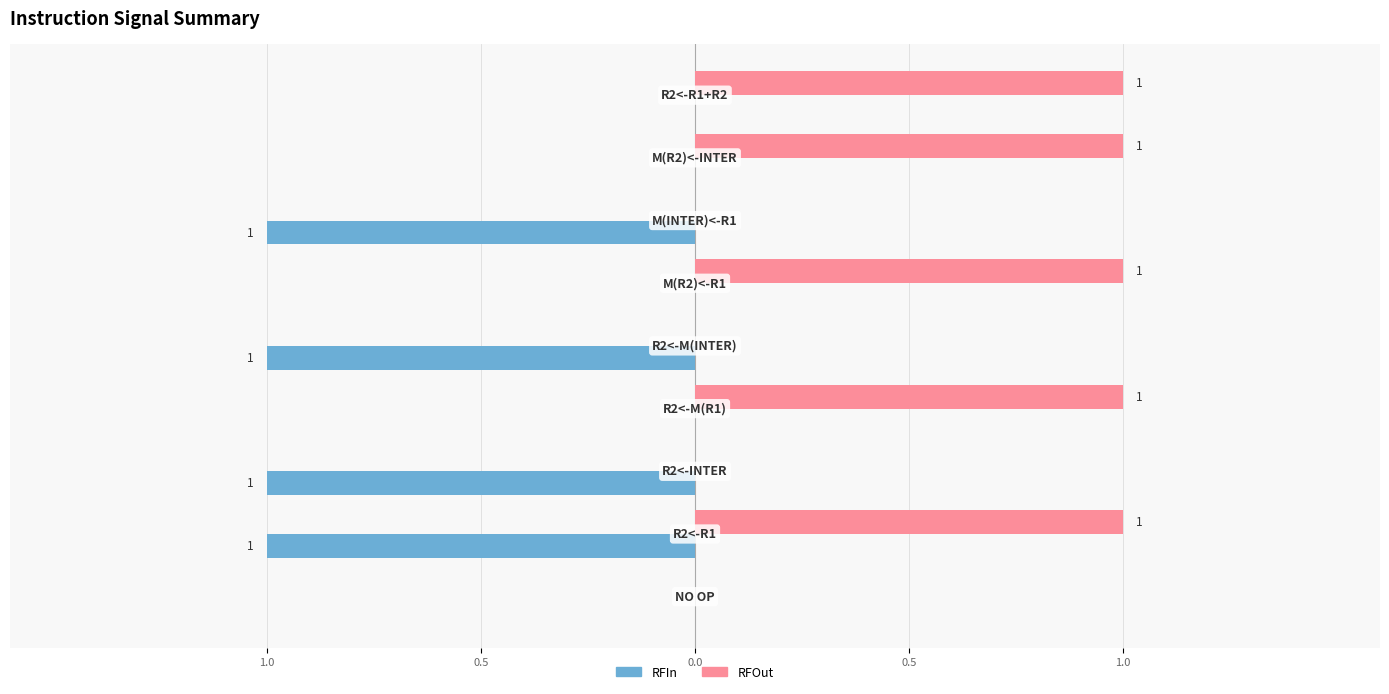

Reading left to right, transcribe all the data shown in this chart.

RFIn: 0	-1	-1	0	-1	0	-1	0	0
RFOut: 0	1	0	1	0	1	0	1	1